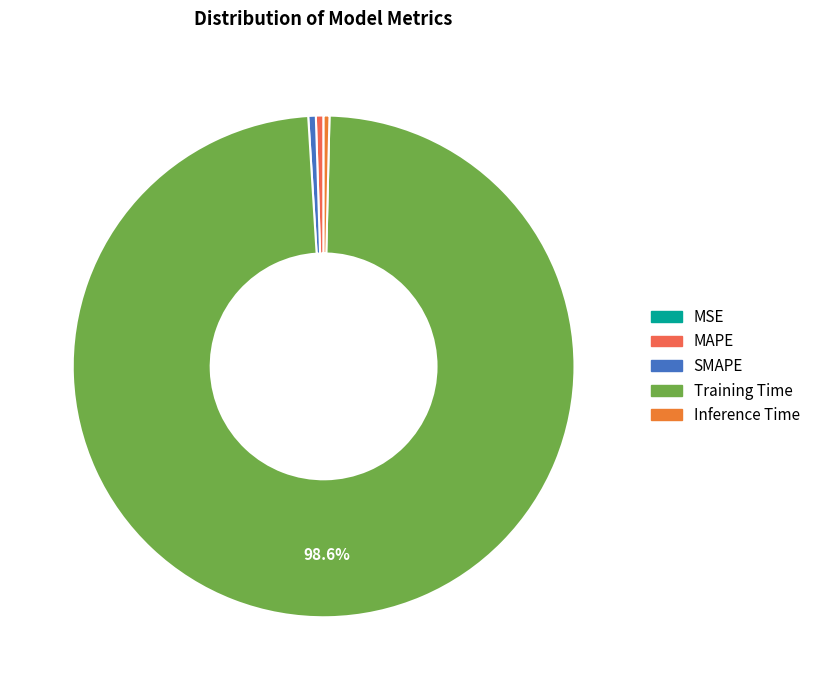

Combined, do Training Time and SMAPE account for over 50%?

Yes